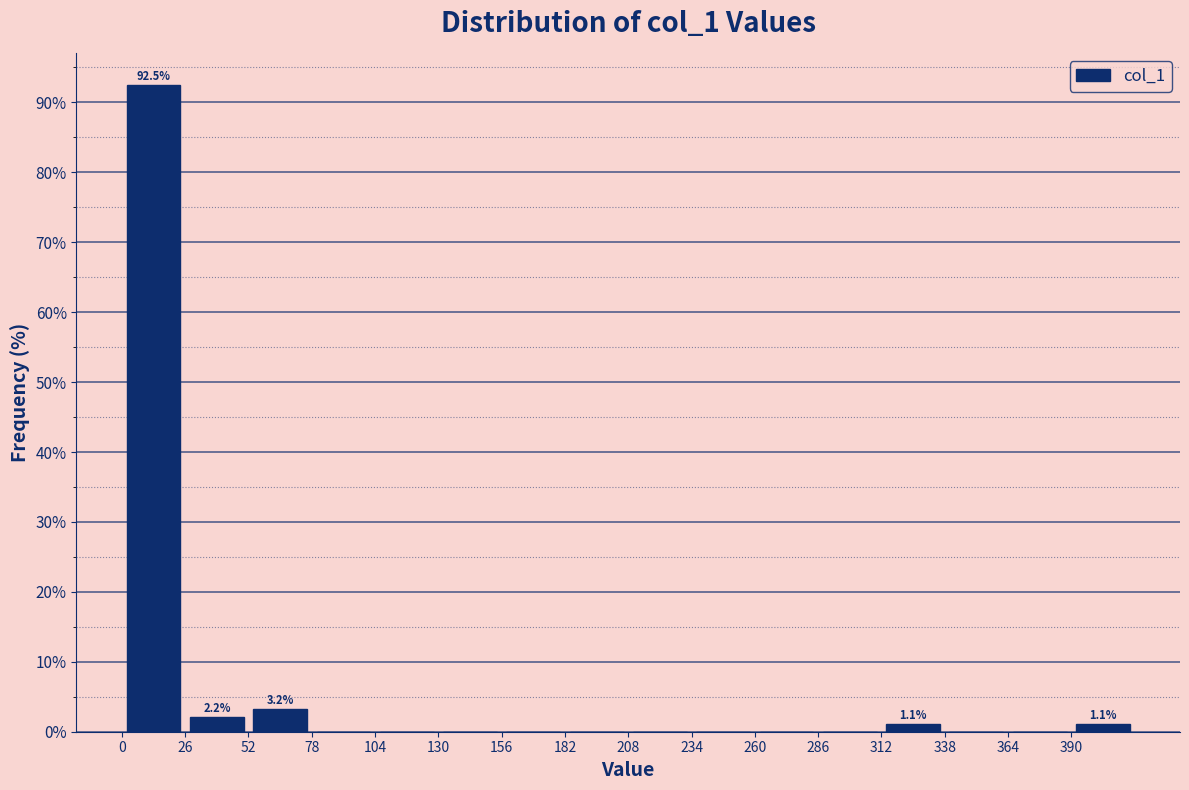

Which range on the x-axis has the tallest bar?

0 to 26